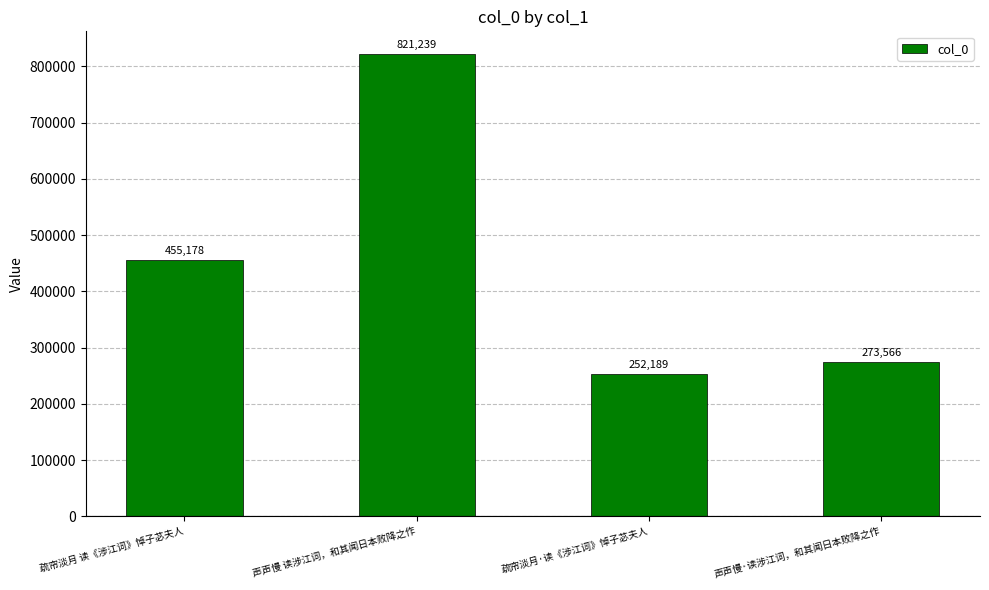

Does the chart contain stacked bars?

No